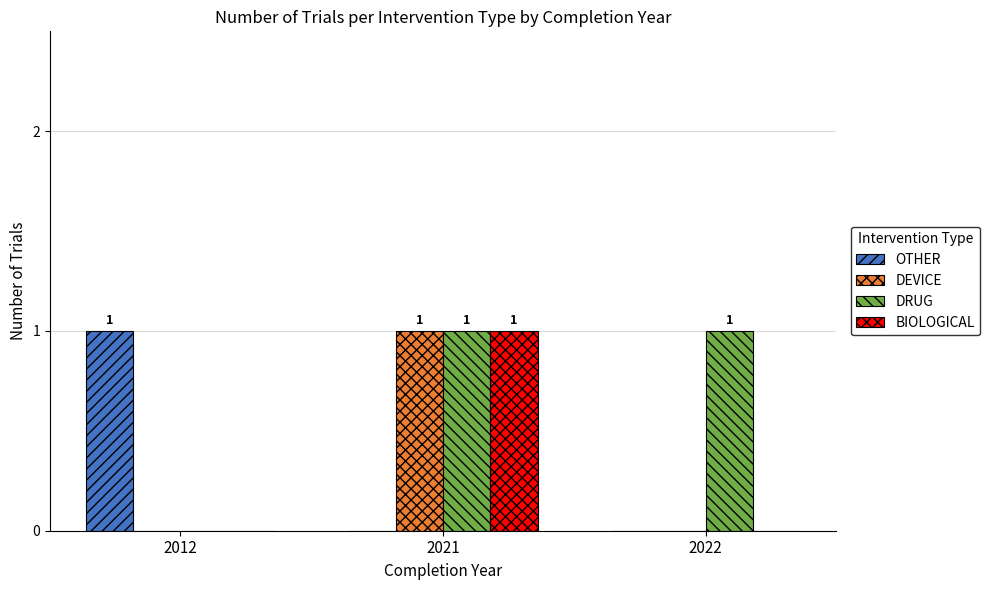

How many DRUG values are between 0 and 1?

3